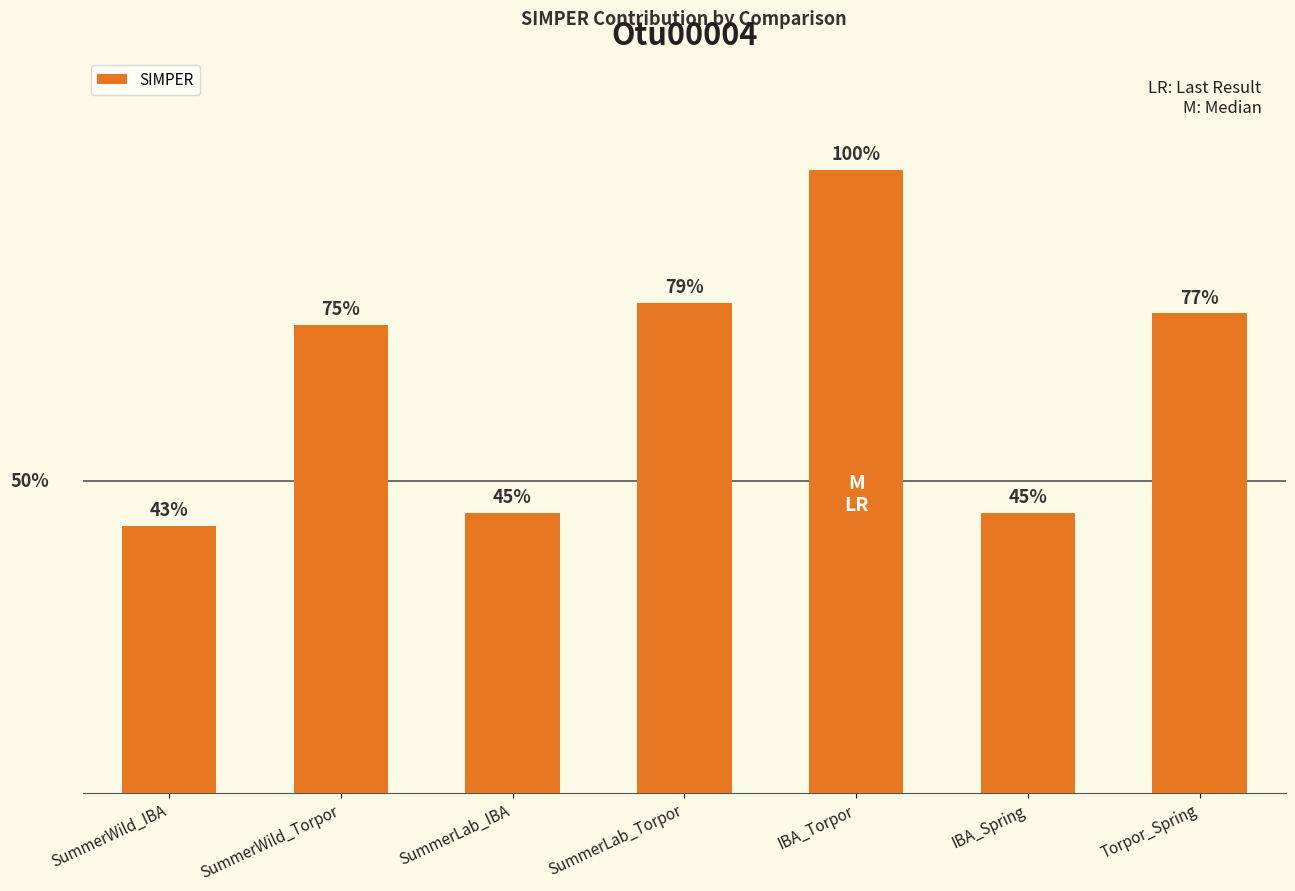

Where is the data nearest to the value 0?

SummerWild_IBA